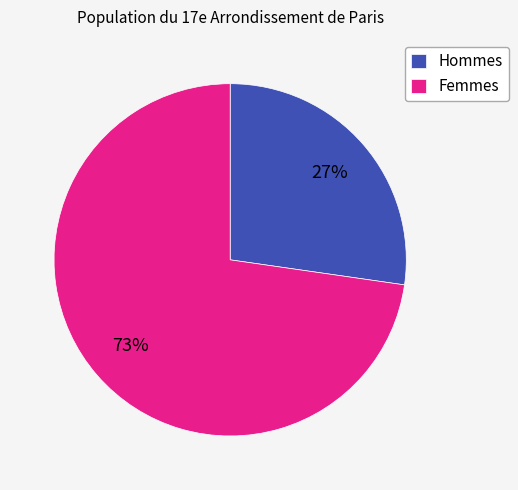

What percentage is the Hommes slice, to the nearest percent?

27%